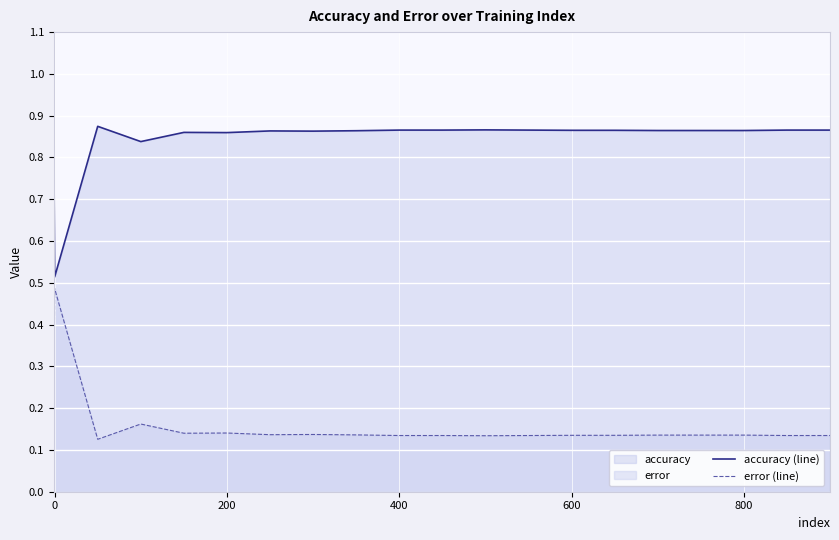

What is the total value across all series at 0?

1.0